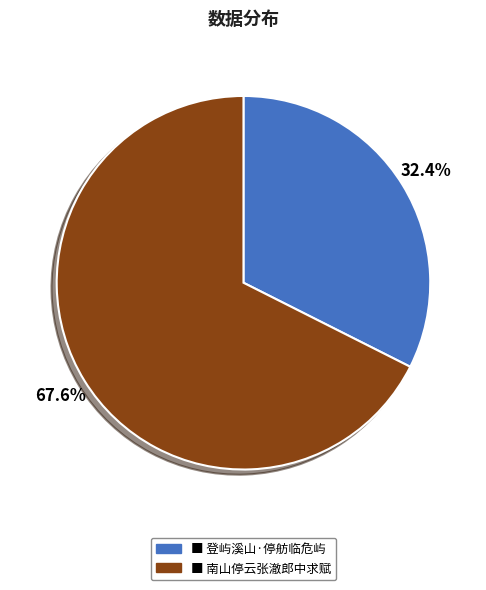

Is there any slice that represents more than half of the pie?

Yes